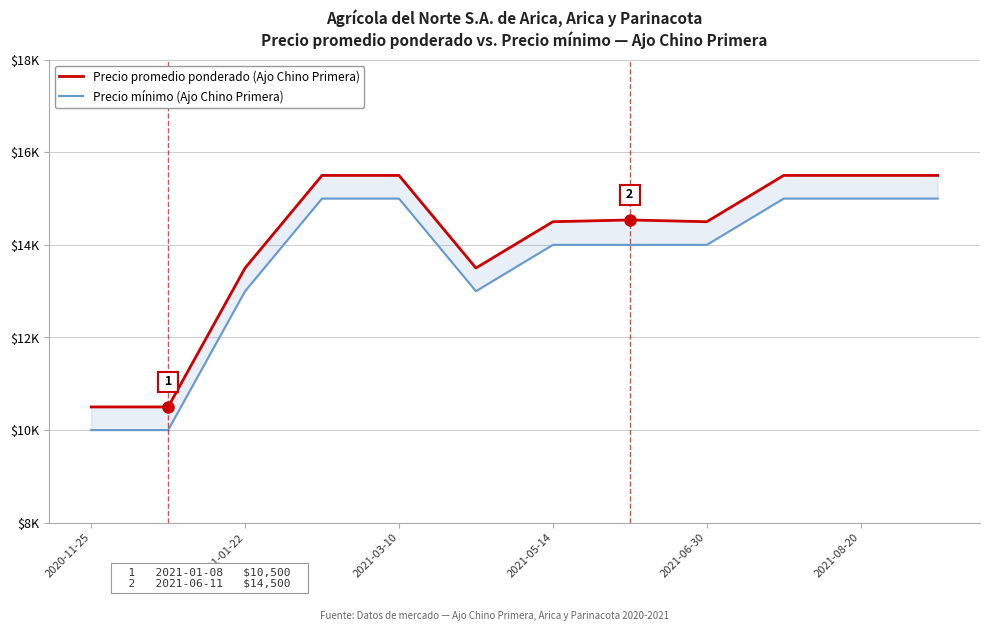

How many Precio mínimo (Ajo Chino Primera) values are between 13000 and 15000?

10